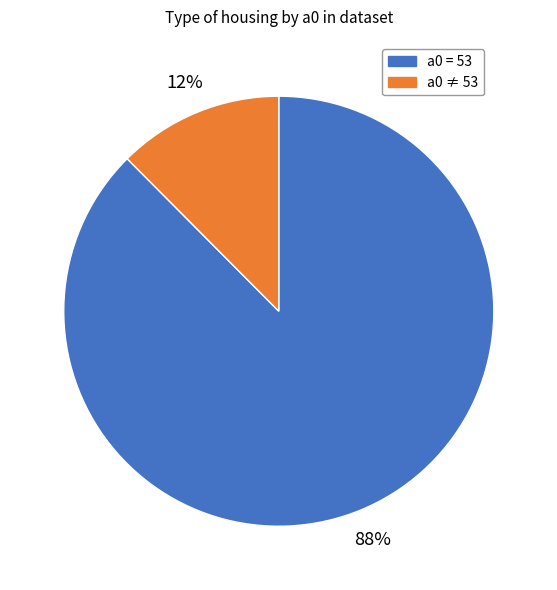

Does any single category account for the majority?

Yes